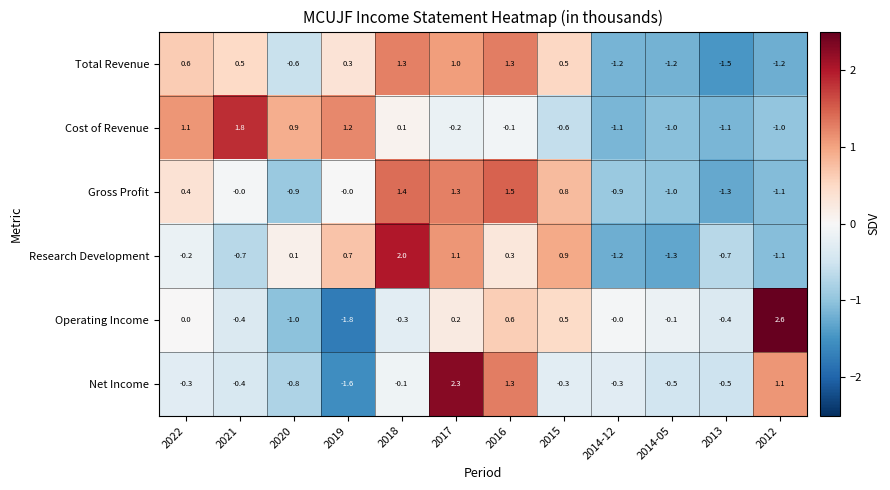

At which category is the sum across all series the highest?

2017